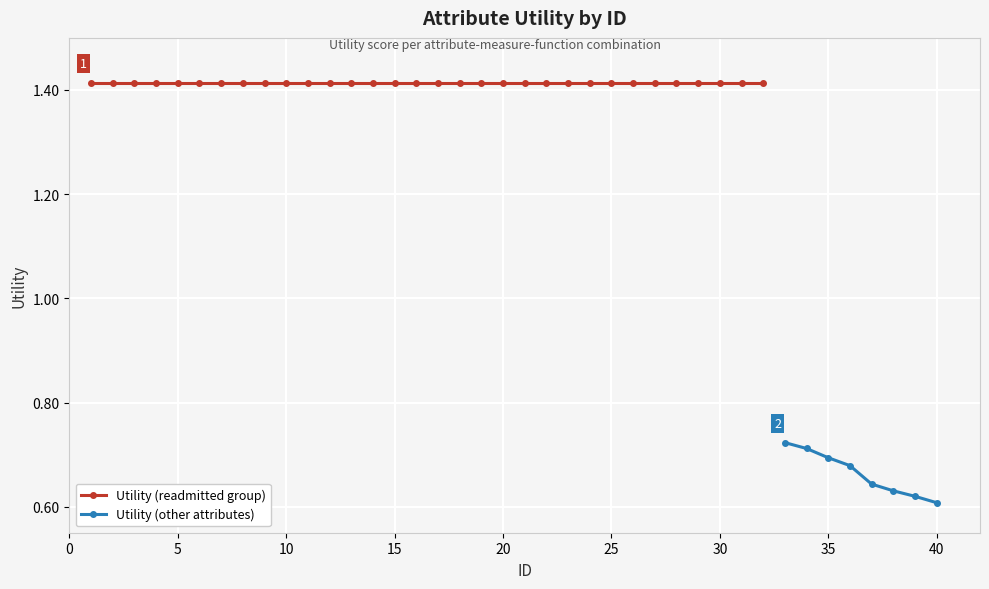

What is the difference between the second highest and minimum values?

0.8